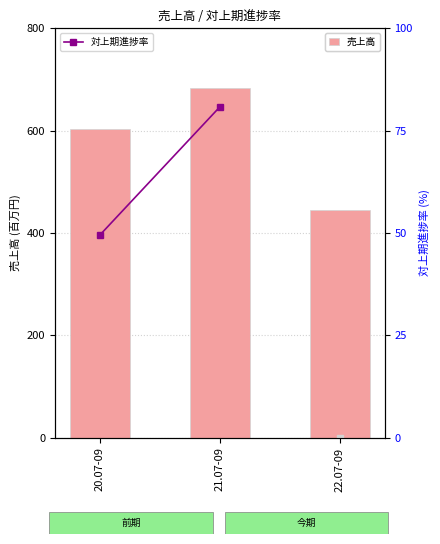

True or false: the data shows 603 at 20.07-09.

True